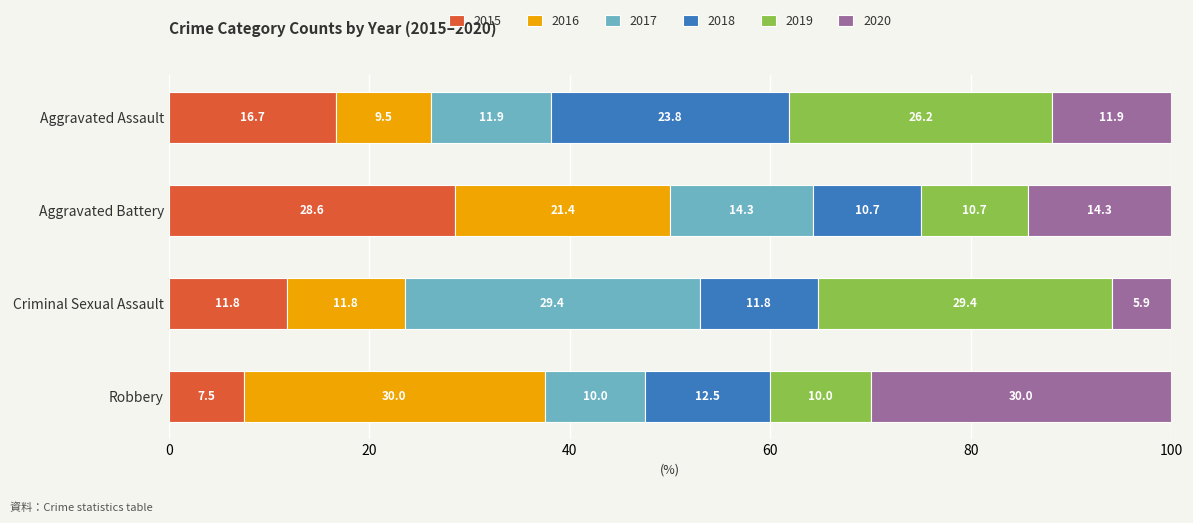

The value of 2015 at Robbery is 4.4. True or false?

False